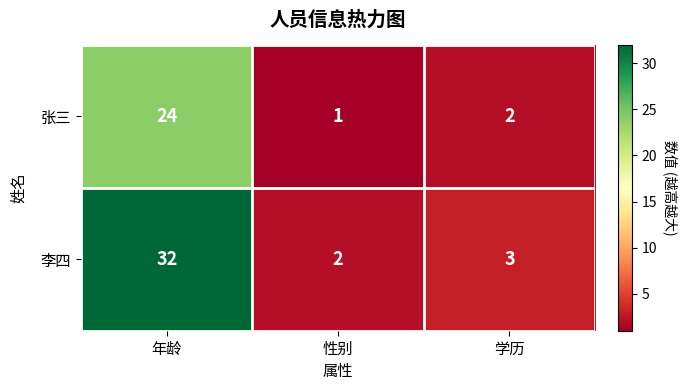

What is the maximum value shown in the chart?

32